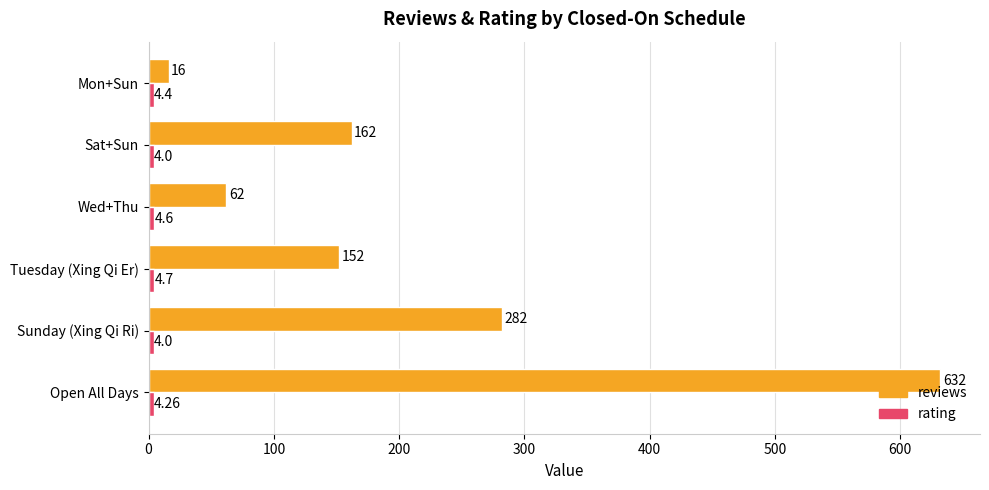

Which series has the largest total across all categories?

reviews